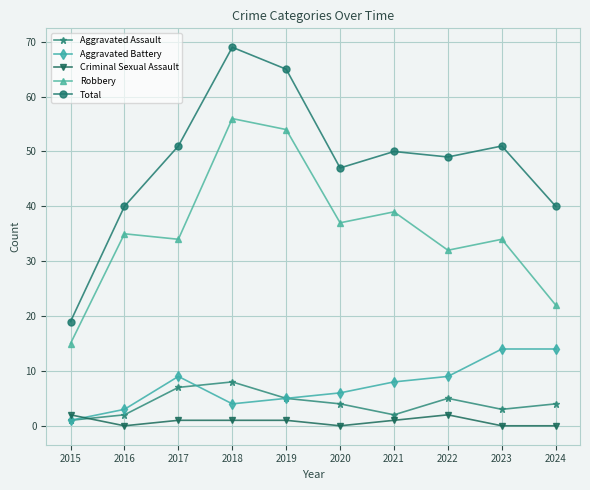

What is the total value across all series at 2015?

38